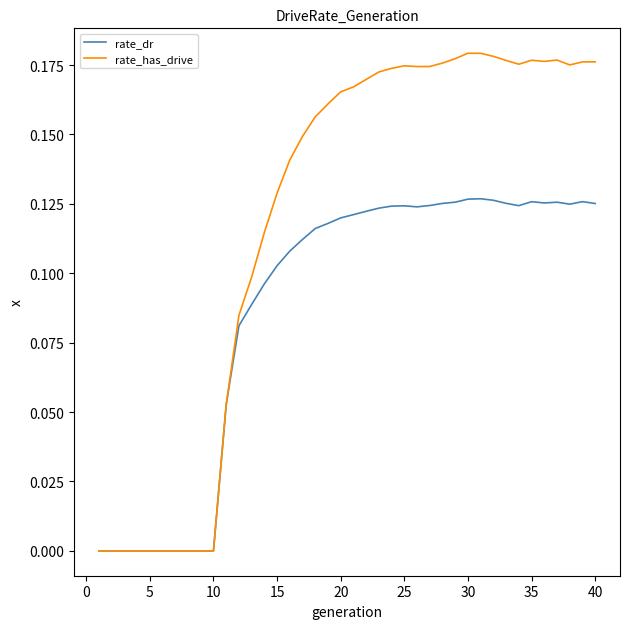

What are all the series names shown in the legend?

rate_dr, rate_has_drive